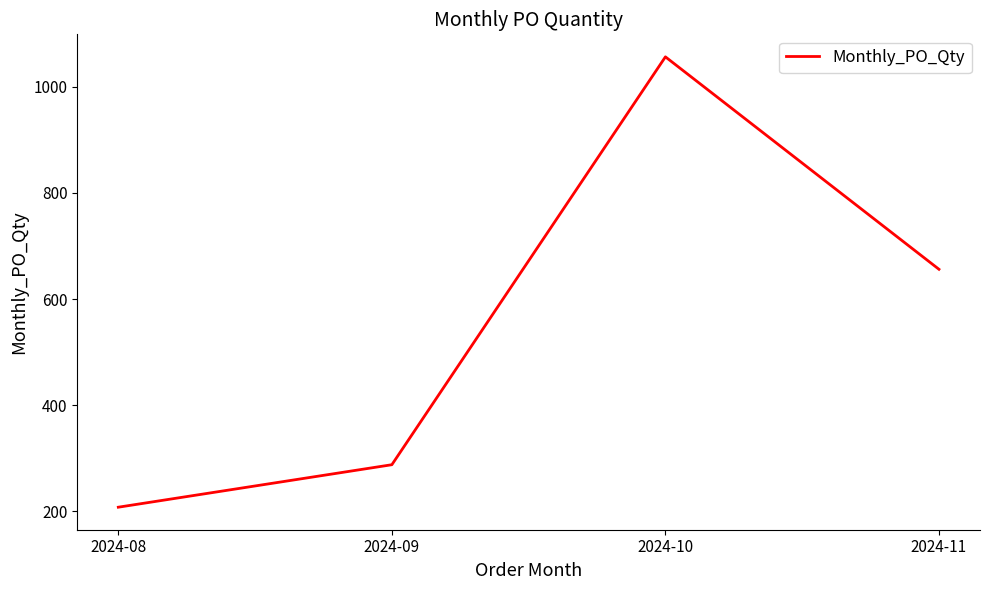

Rank the categories by value from highest to lowest.

2024-10, 2024-11, 2024-09, 2024-08